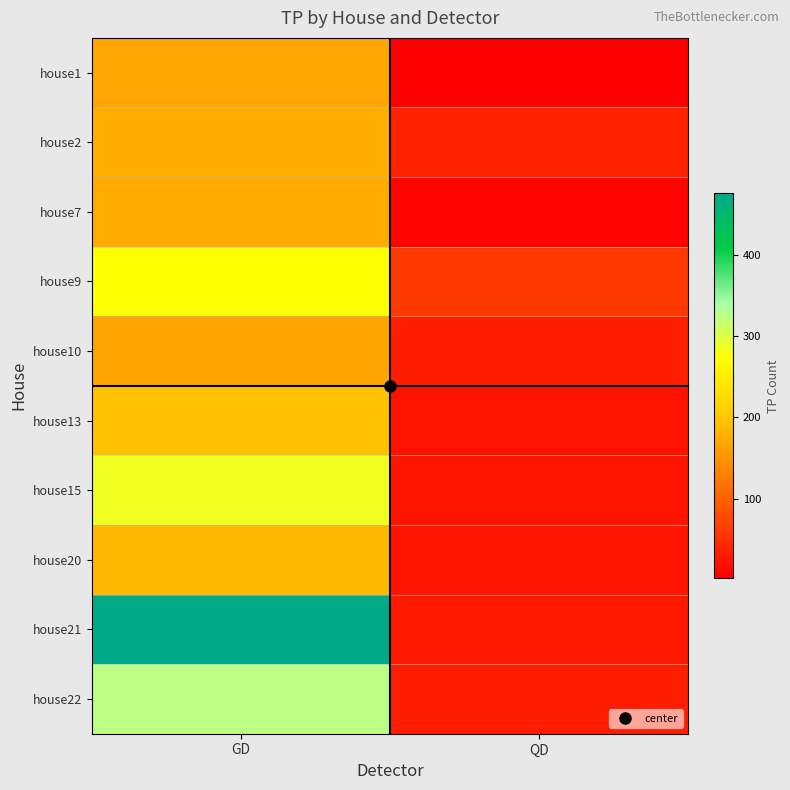

Which category has the highest value across all series?

GD